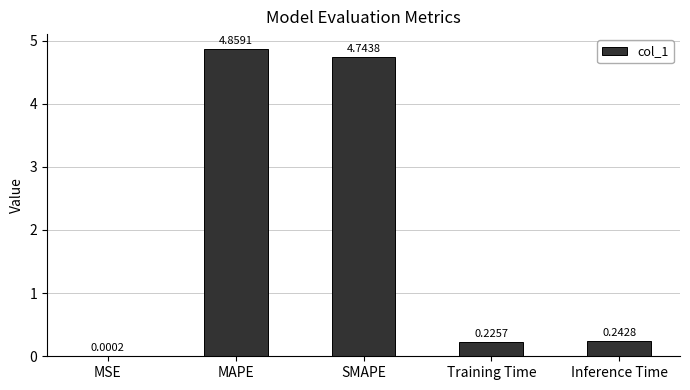

Approximately how many times larger is the value at SMAPE compared to MAPE?

1.0